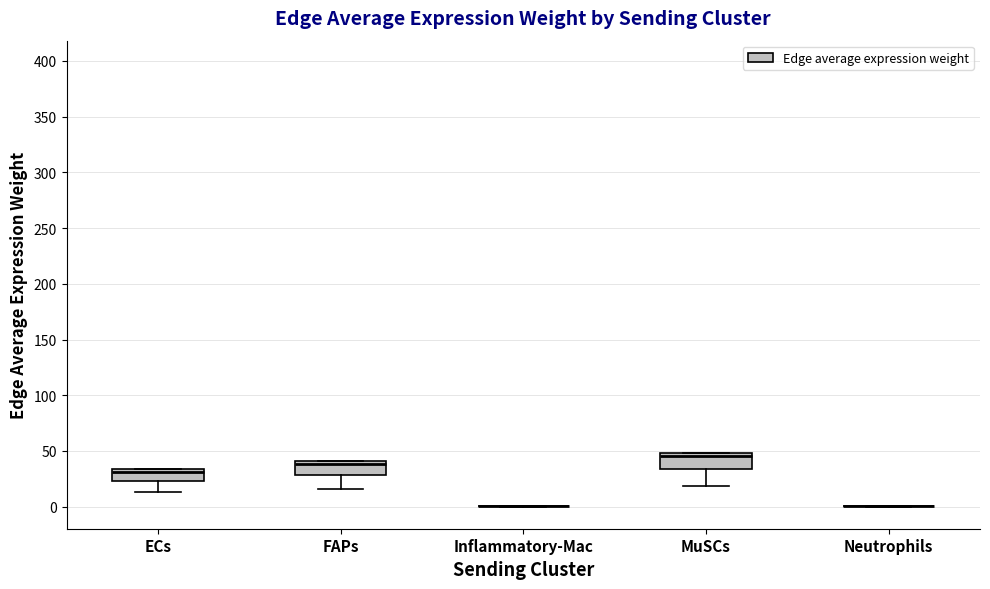

Reading left to right, read every box against the y-axis: the position of its median line, the range the box covers, and the ends of its whiskers. The values are not printed on the chart, so give them approximately, as read against the axis.

ECs: median 30, box 25 to 35, whiskers 15 to 35
FAPs: median 40 (just below the box's upper edge), box 30 to 40, whiskers 15 to 40
Inflammatory-Mac: box collapsed to a line at 0, whiskers 0 to 0
MuSCs: median 45, box 35 to 50, whiskers 20 to 50
Neutrophils: box collapsed to a line at 0, whiskers 0 to 0